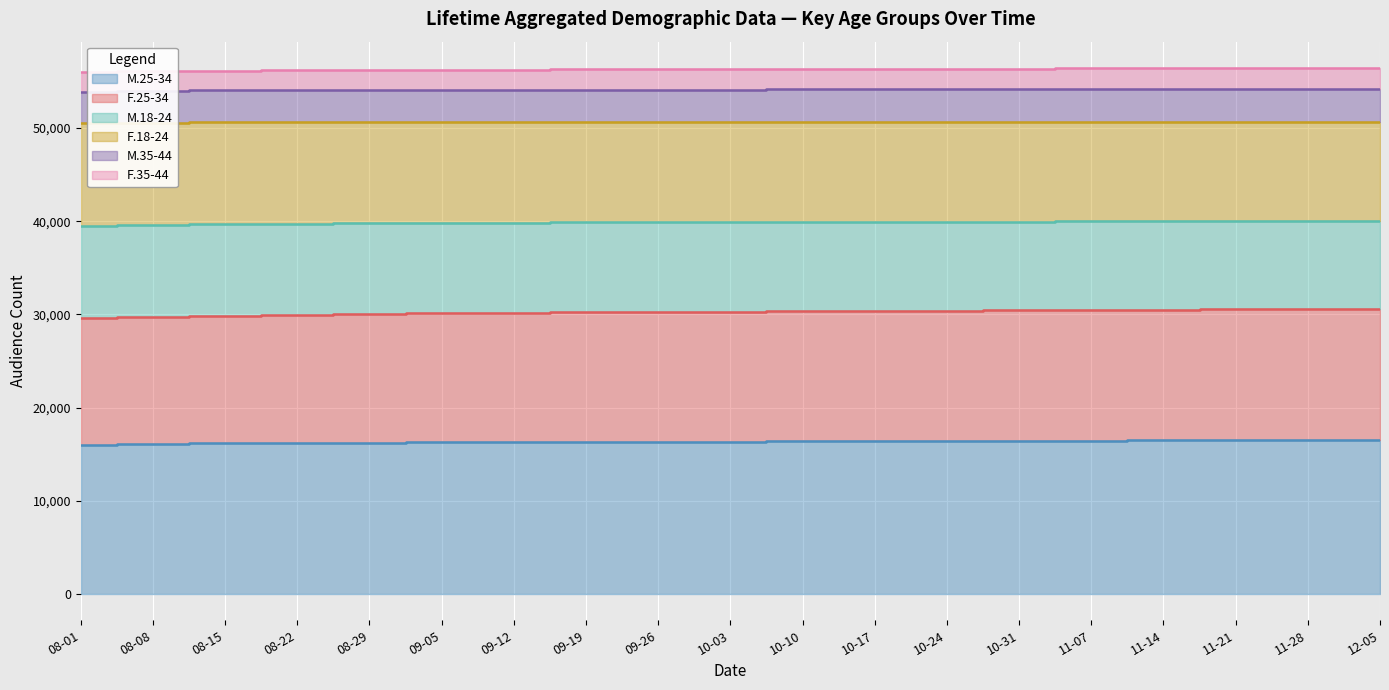

True or false: M.25-34 and M.18-24 cross at least once.

False